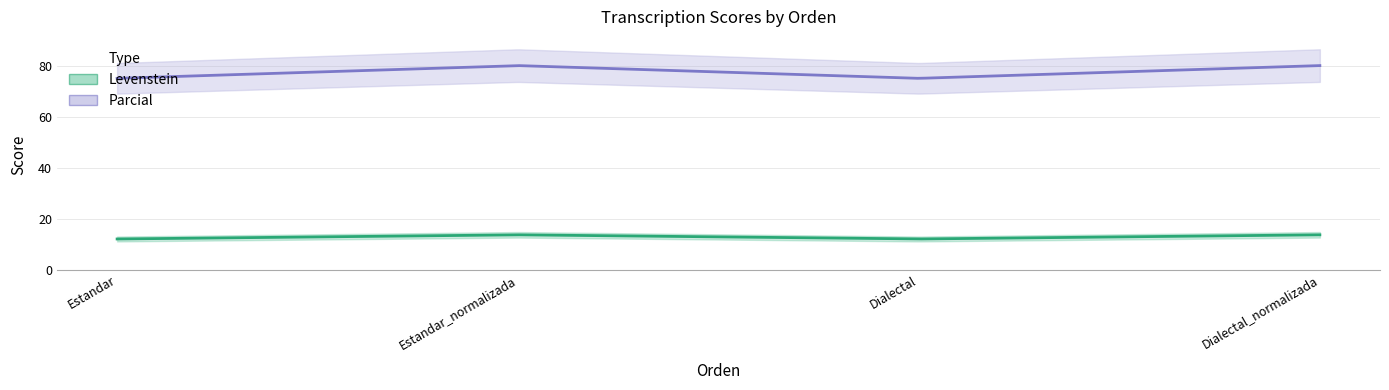

What is the difference between the Levenstein values at Estandar_normalizada and Estandar?

1.6